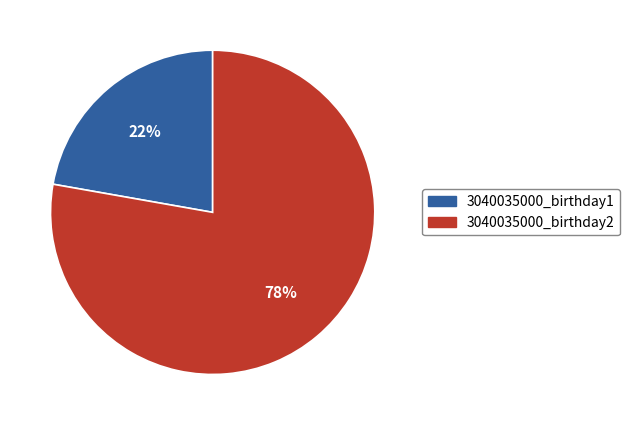

Combined, do 3040035000_birthday2 and 3040035000_birthday1 account for over 50%?

Yes